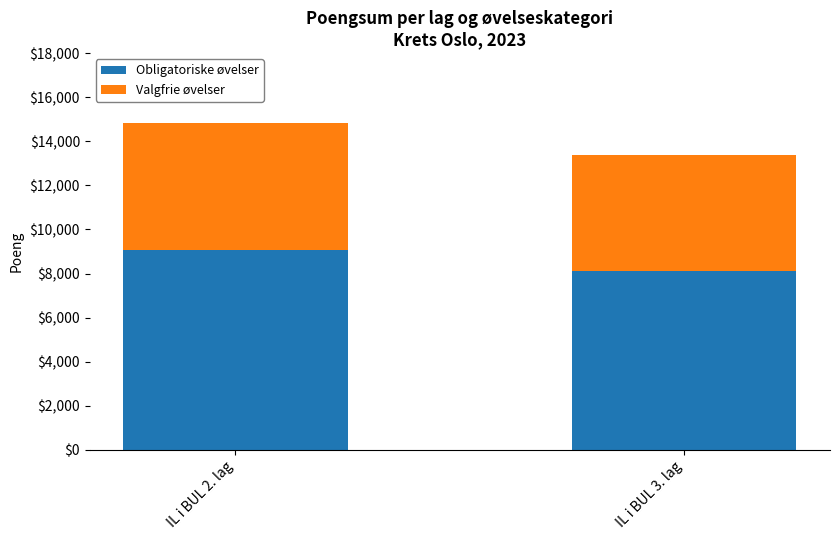

What is the lowest value of the Obligatoriske øvelser series?

8132